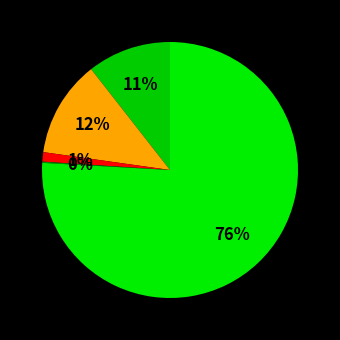

How many segments does this pie chart have?

5